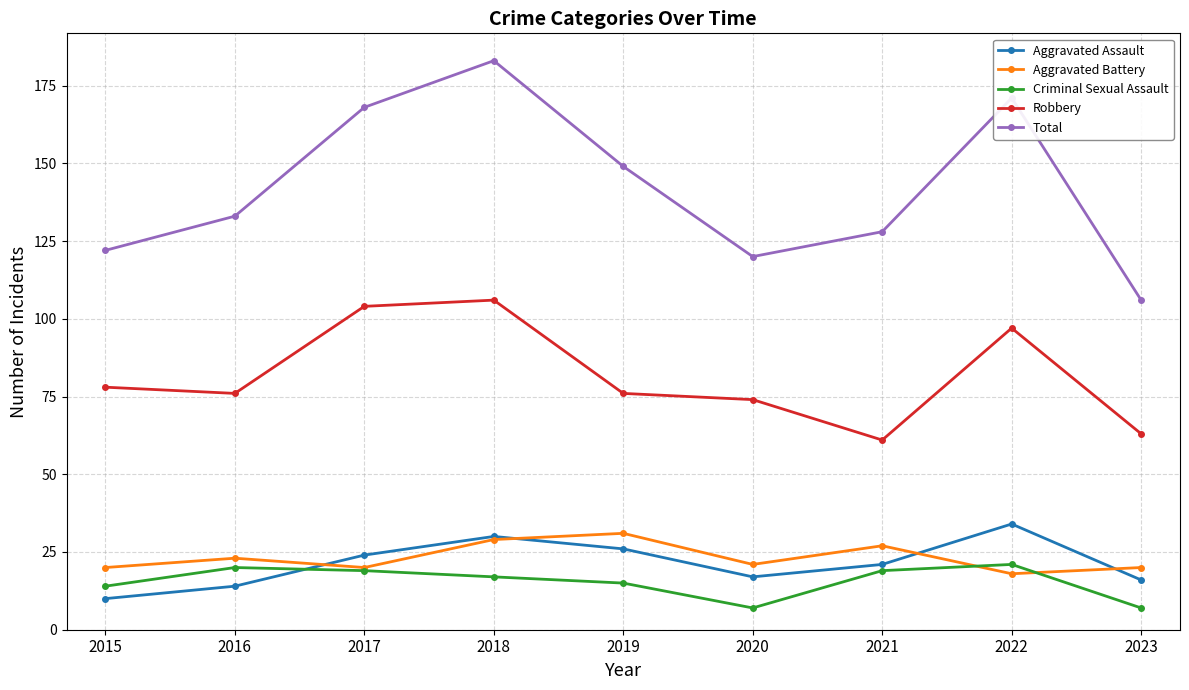

What is the spread (max minus min) of values at 2023?

99